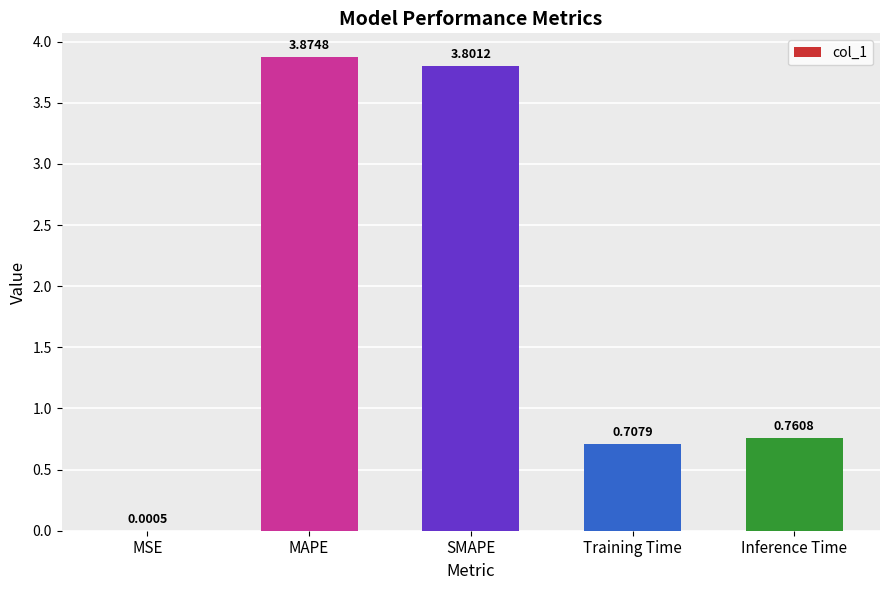

Is it true that the value at Training Time is 0.5?

False